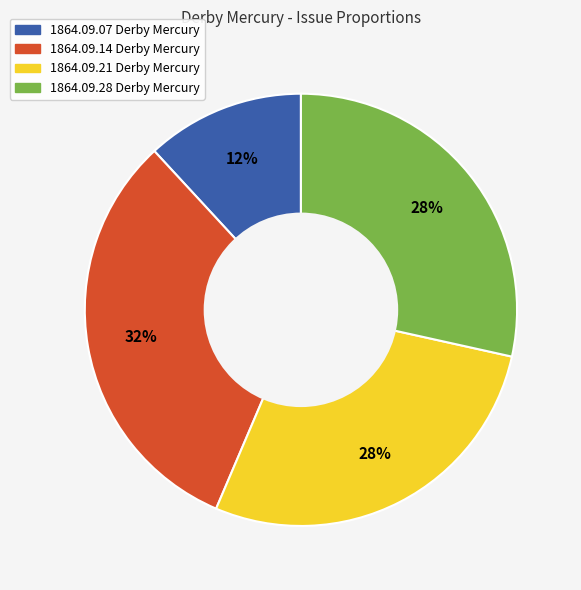

Is there any slice that represents more than half of the pie?

No